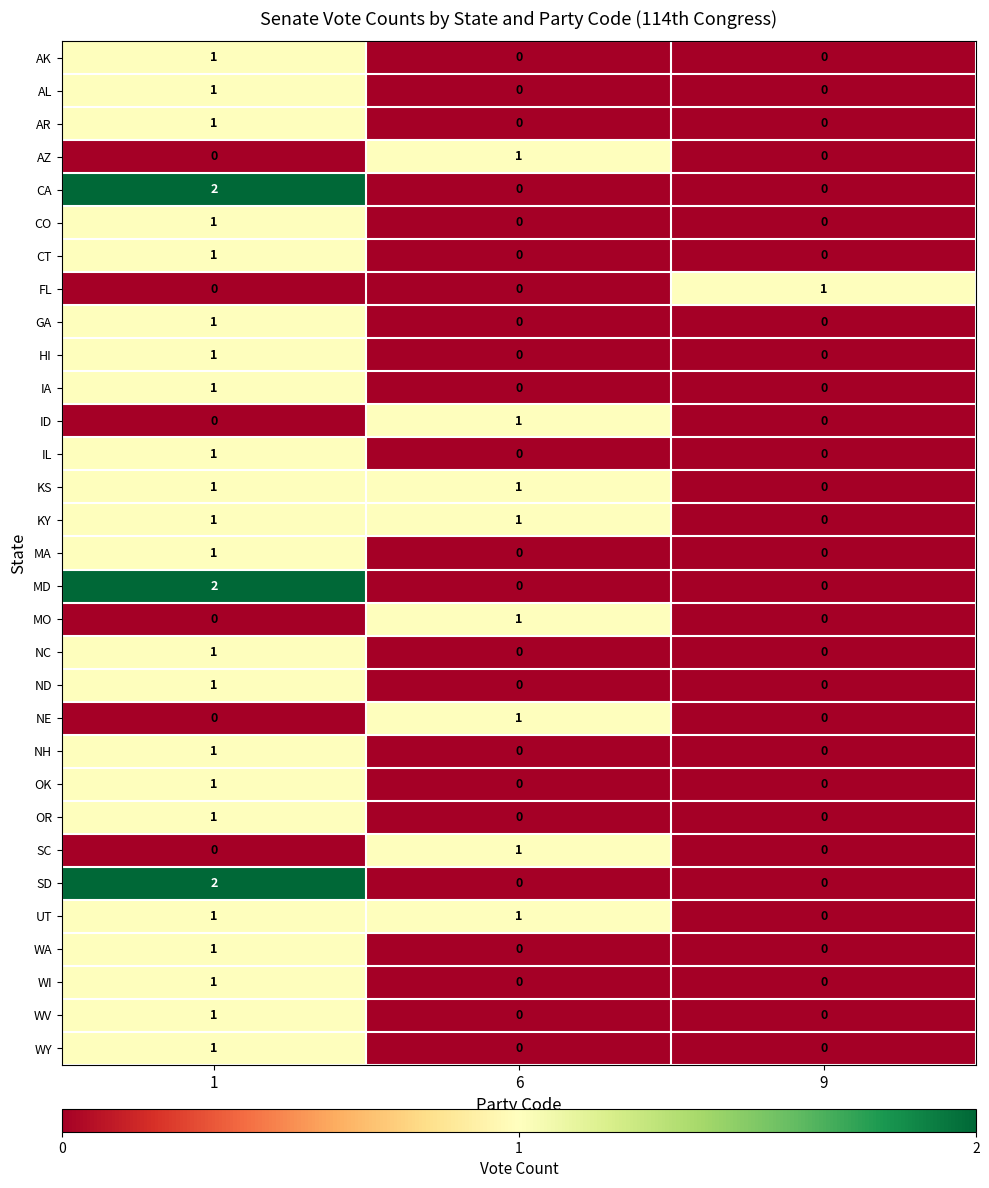

What is the difference between the highest and lowest values at 1?

2